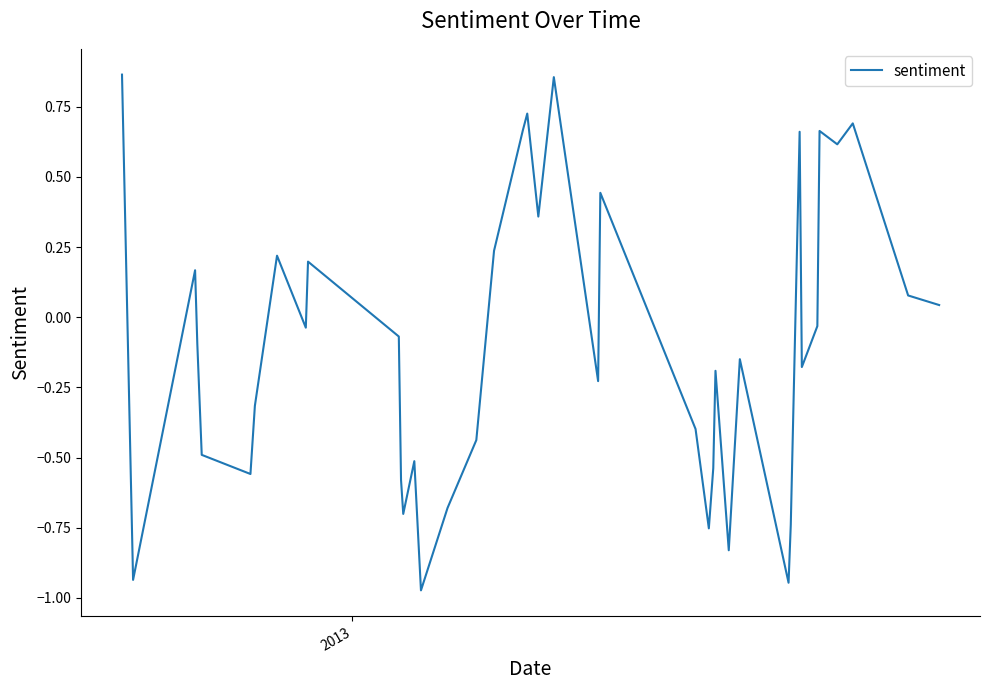

How many values are above zero?

16